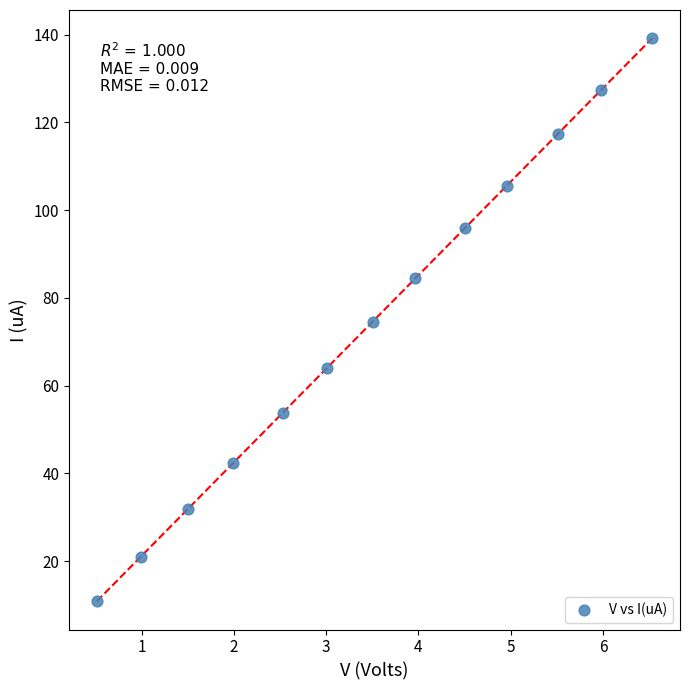

What is the range of Y values (max minus min)?

128.3